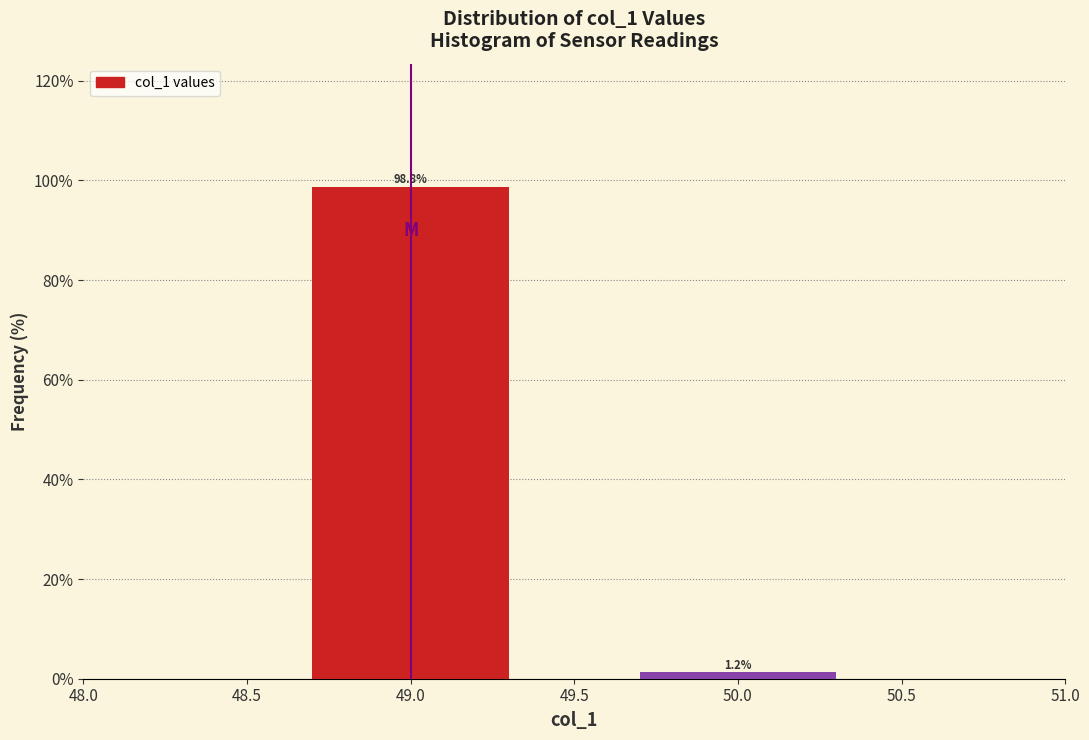

The value at 49.0 is 98.8. True or false?

True